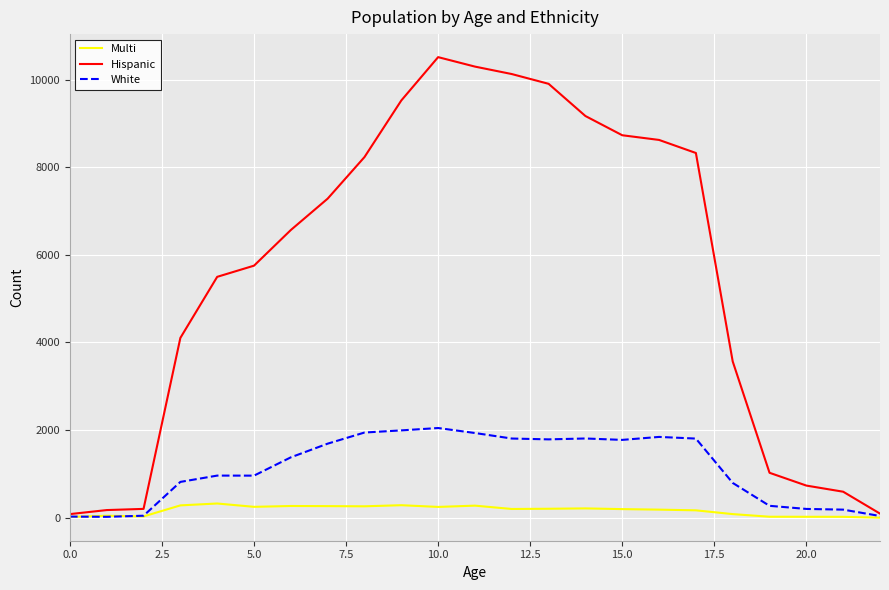

Rank the series by their average value, from lowest to highest.

Multi, White, Hispanic